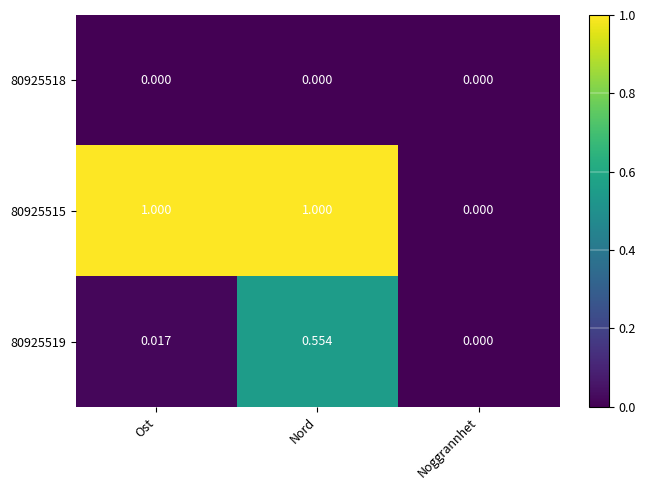

Which category has the highest value in the 80925519 series?

Nord